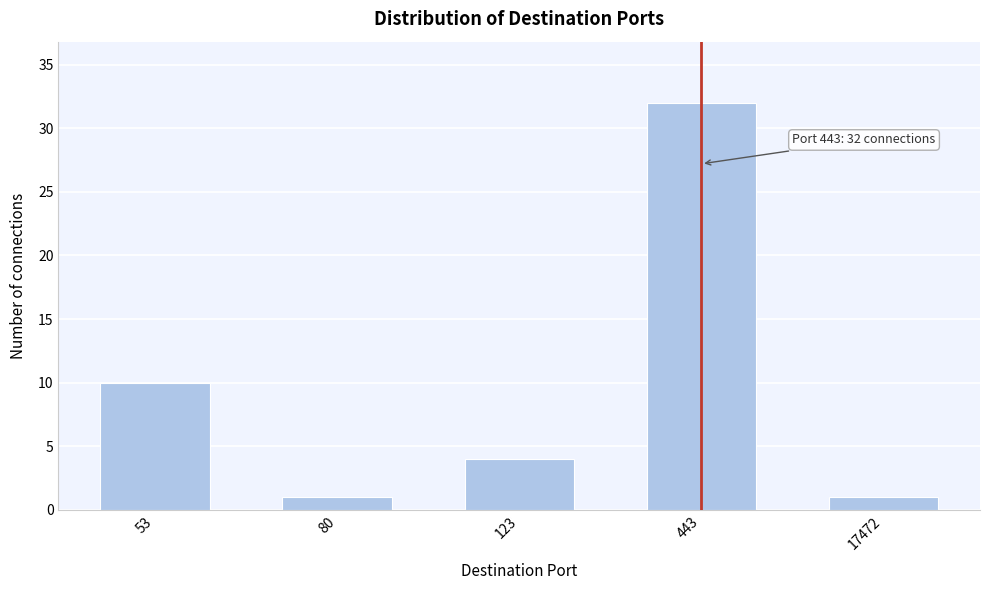

Reading left to right, extract all data points from this chart.

53=10	80=1	123=4	443=32	17472=1